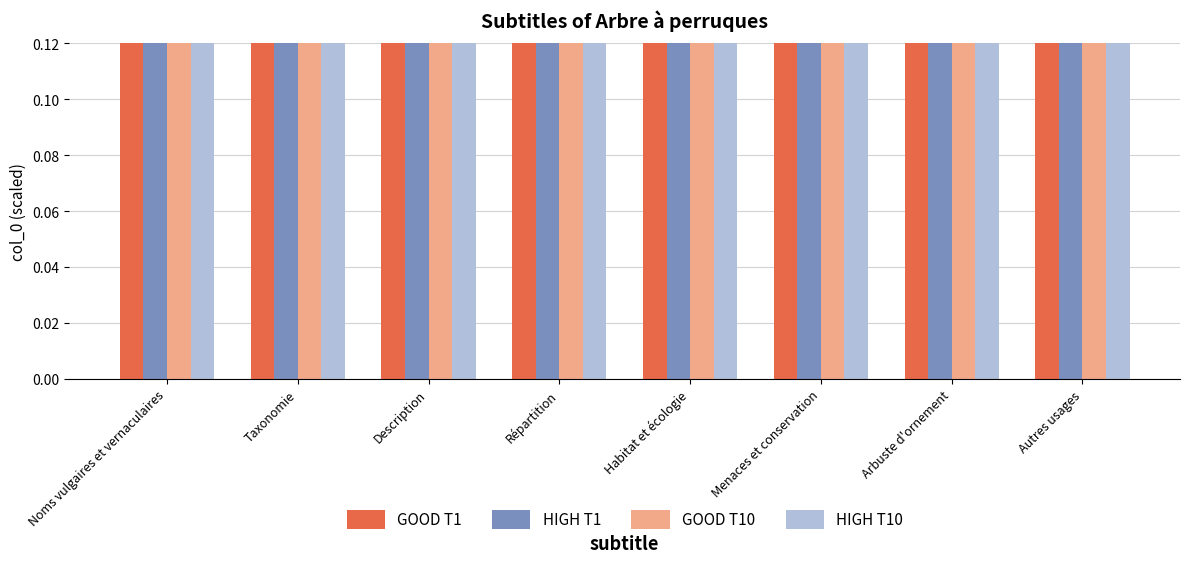

What is the value of the HIGH T1 bar at the 8th from the left?

2.0